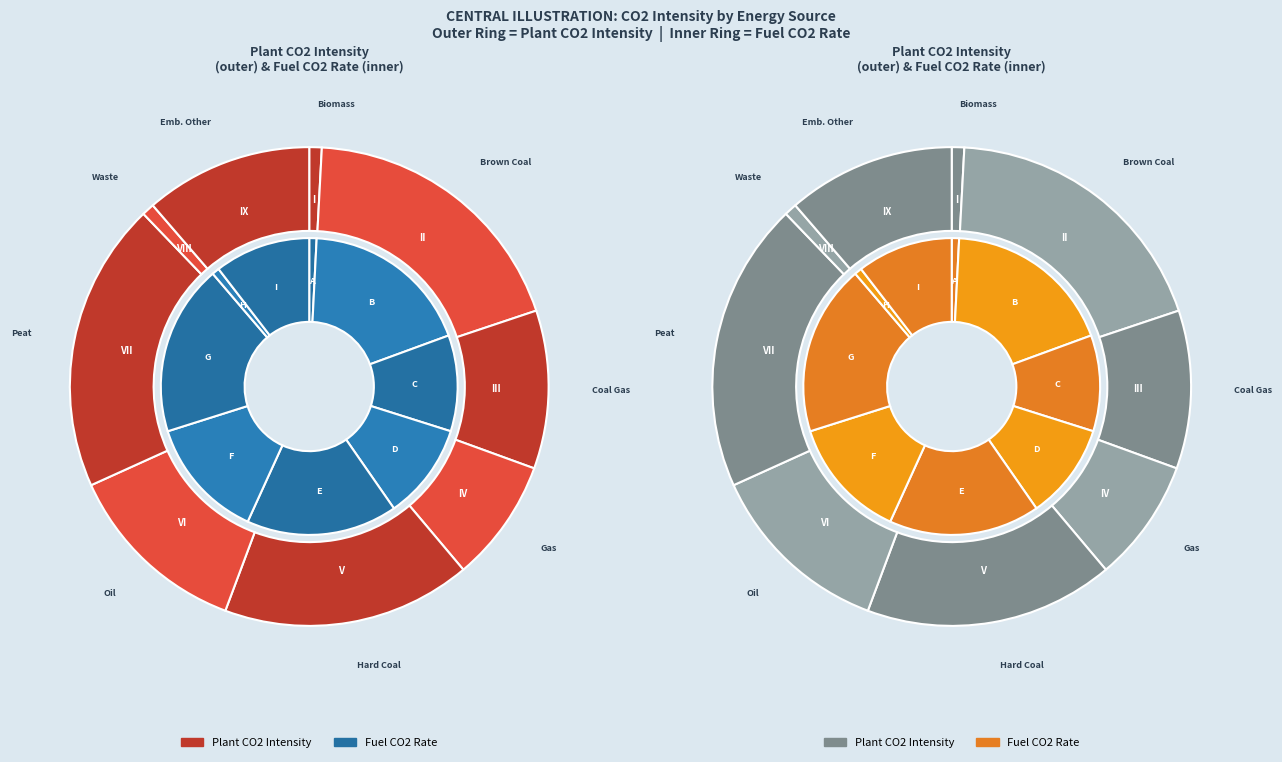

The plant_co2 slice represents 19% of the pie. True or false?

True